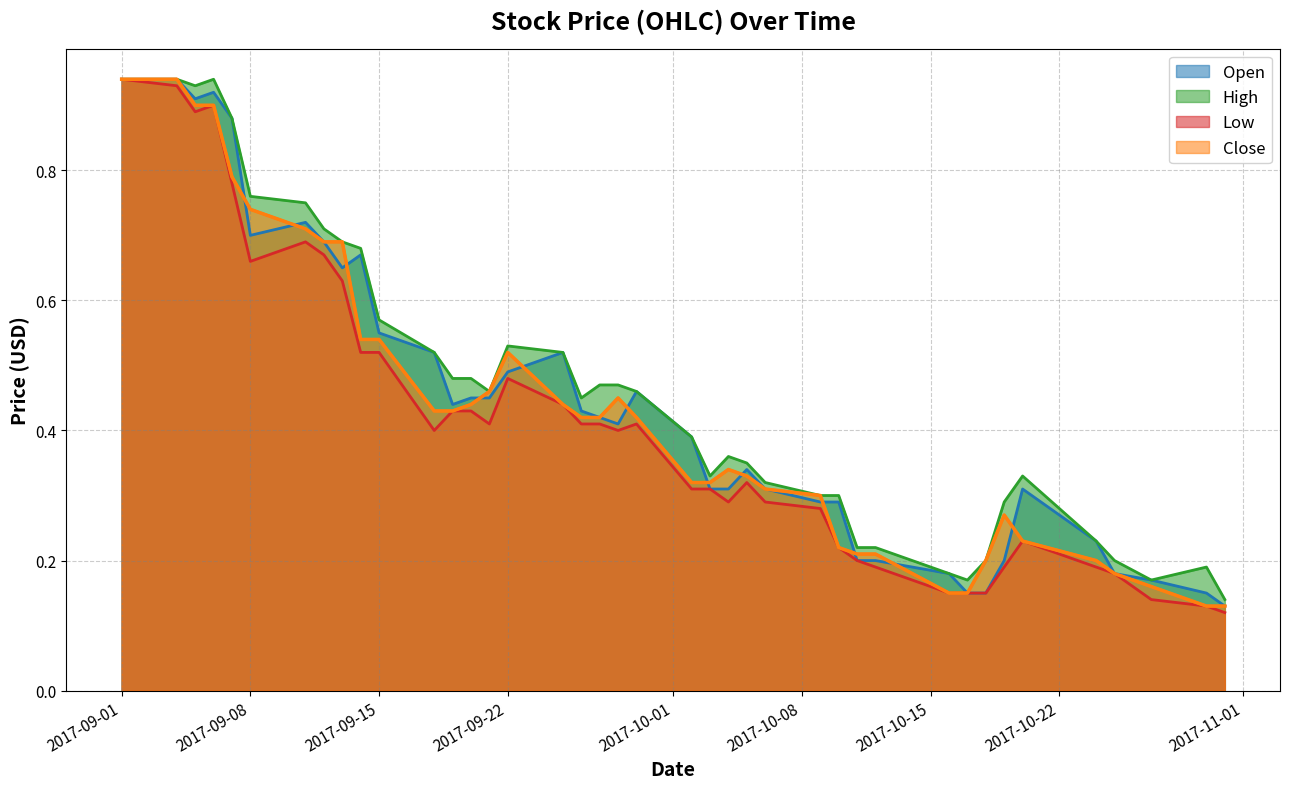

What are all the series names shown in the legend?

Open, High, Low, Close